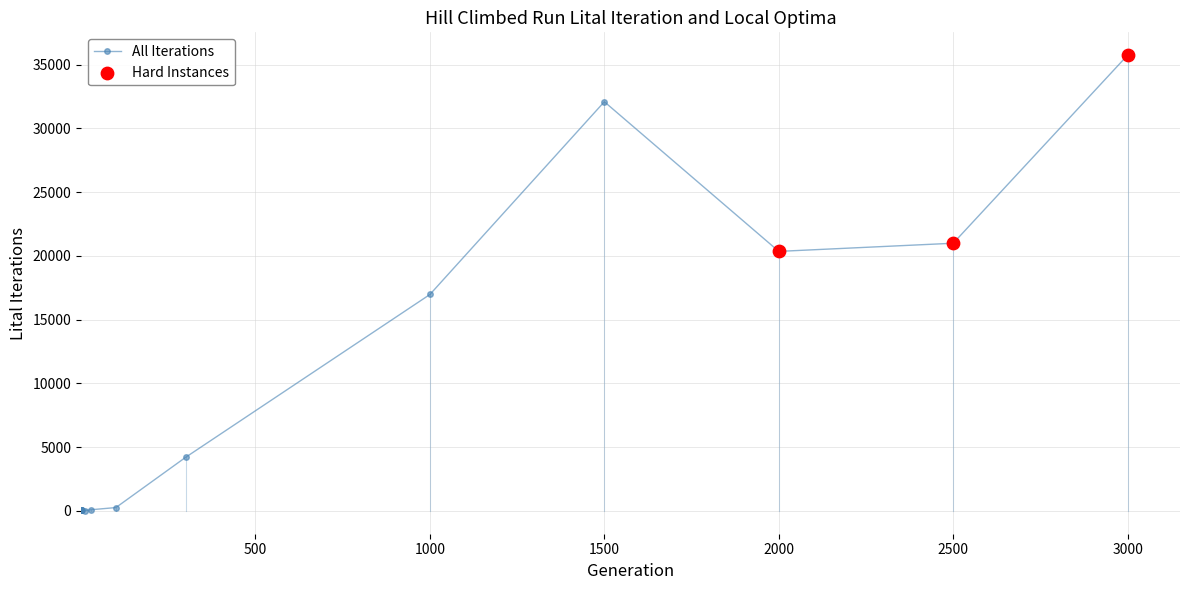

What is the greatest value displayed?

35737